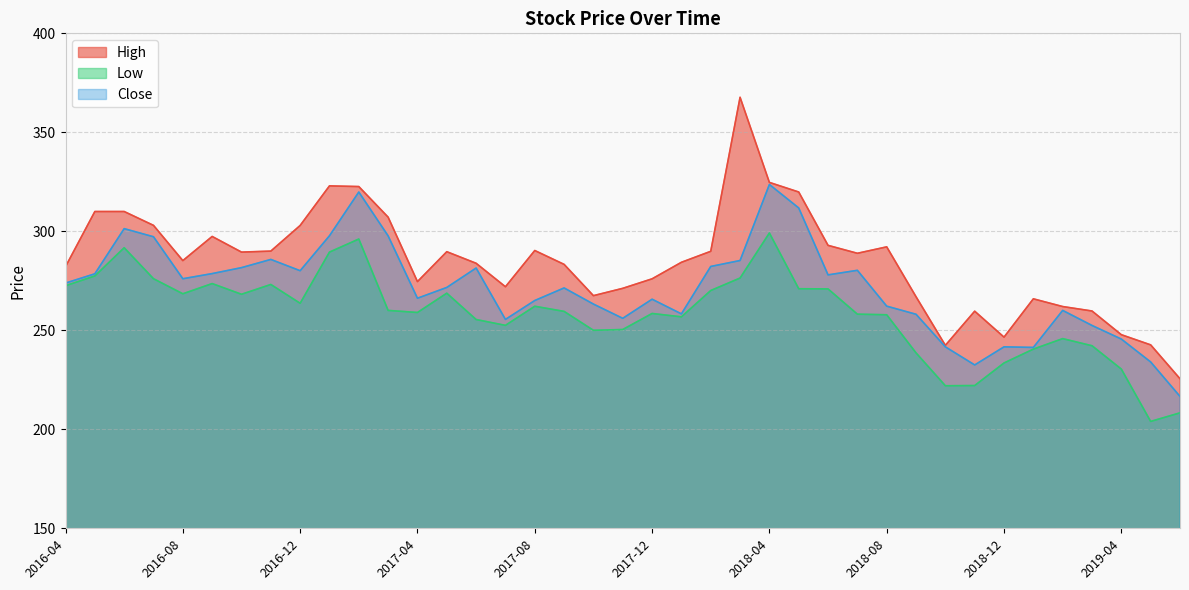

What value does the Close series have at 2018-02?

282.2